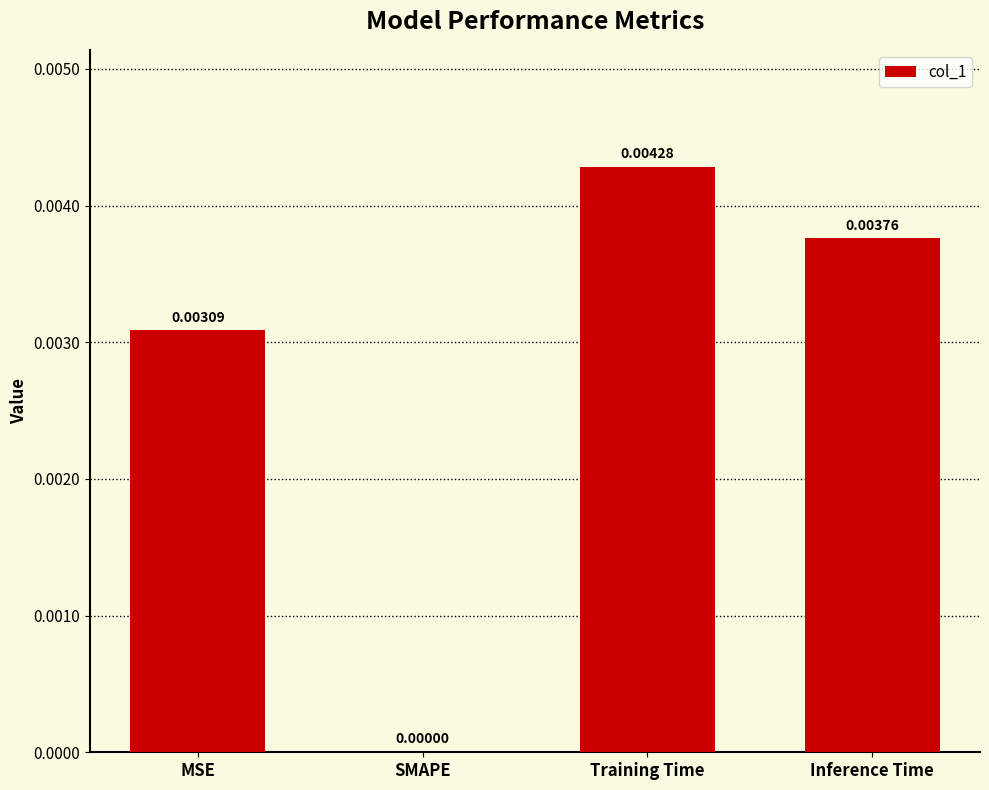

At which label is the value closest to 0?

SMAPE